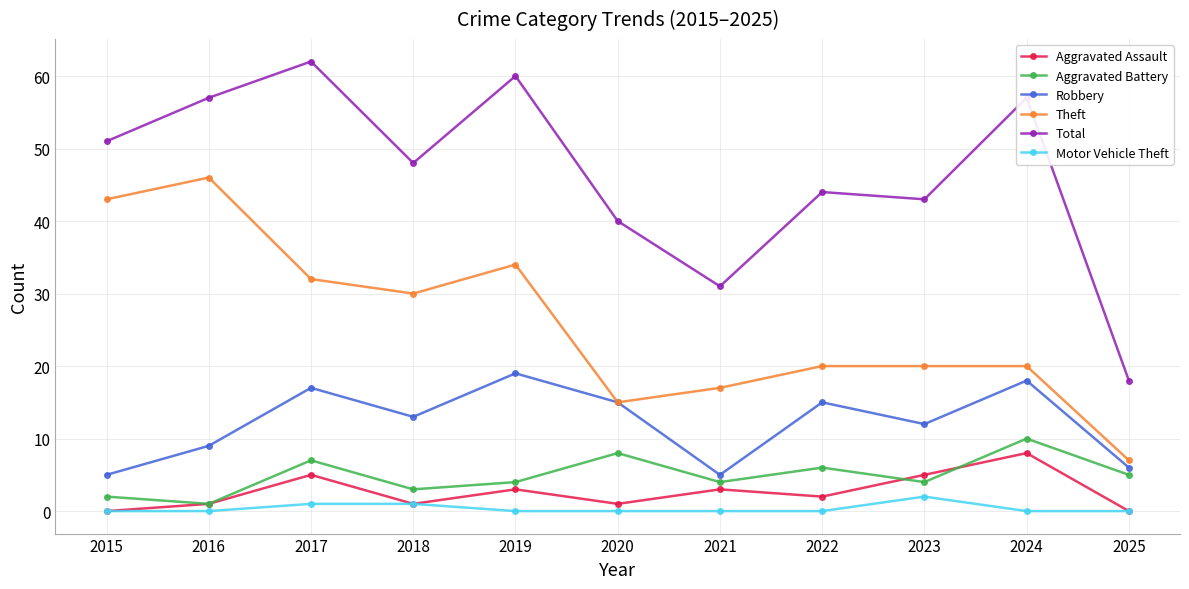

True or false: Motor Vehicle Theft and Aggravated Battery intersect in this chart.

False